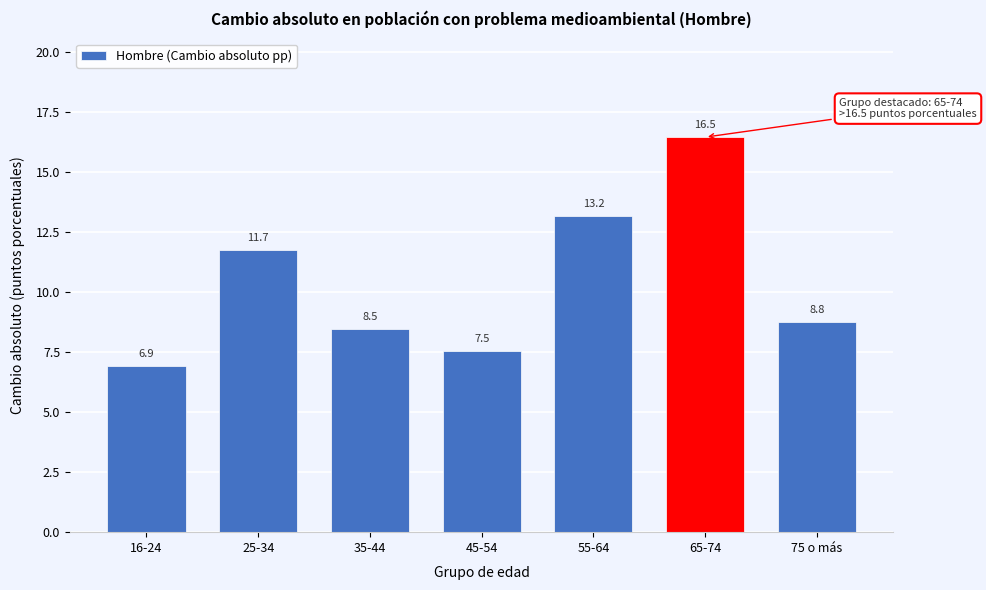

Reading left to right, extract all data points from this chart.

6.9	11.7	8.5	7.5	13.2	16.5	8.8